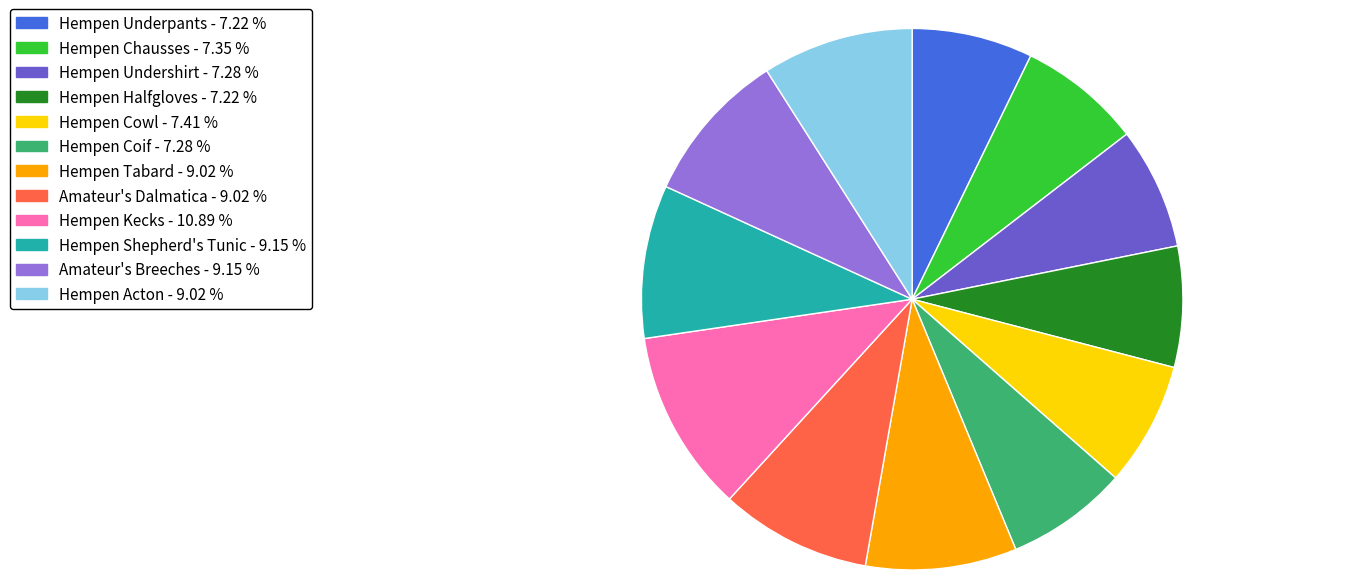

Does Hempen Chausses - 7.35 % account for over 50% of the chart?

No